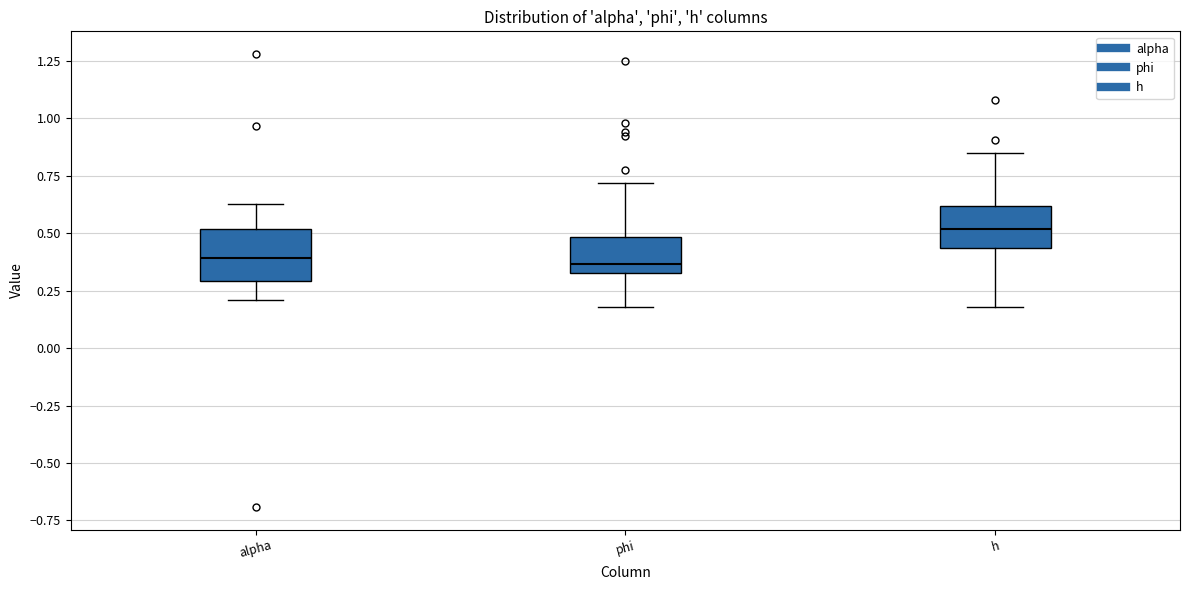

Reading left to right, transcribe this box plot: for each box, give where its median line is, the range the box spans, and where its two whiskers end, as read against the y-axis. The values are not printed on the chart, so give them approximately, as read against the axis.

alpha: median 0.40, box 0.30 to 0.50, whiskers 0.20 to 0.65
phi: median 0.35 (just above the box's lower edge), box 0.35 to 0.50, whiskers 0.20 to 0.70
h: median 0.50, box 0.45 to 0.60, whiskers 0.20 to 0.85